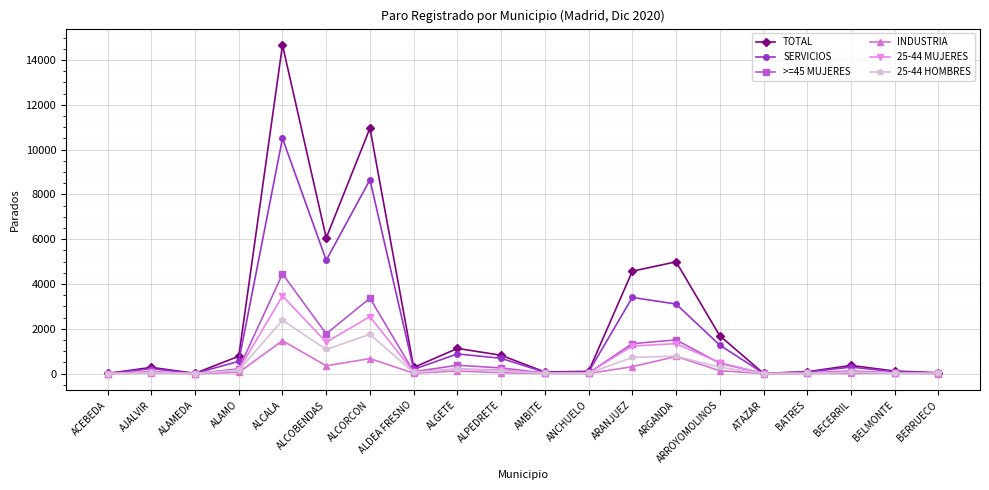

What is the label of the 9th point from the left?

ALGETE